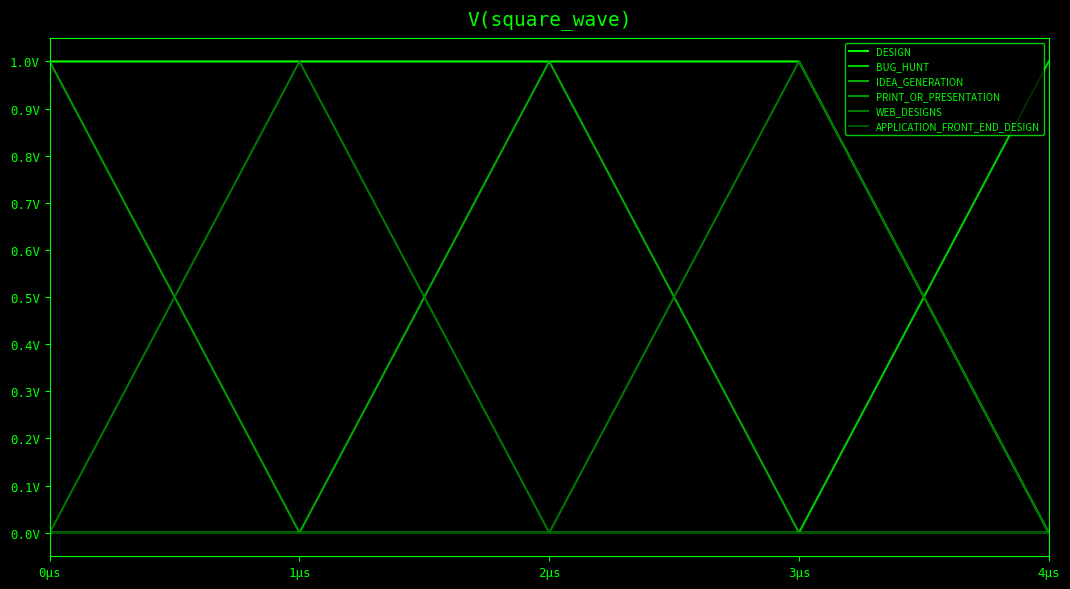

What is the difference between the BUG_HUNT values at 2μs and 4μs?

1